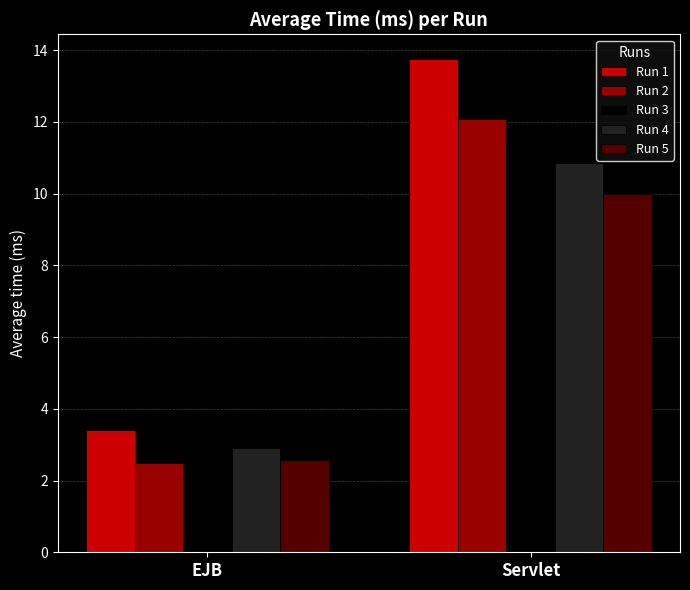

List the series in order of their peak value, lowest first.

Run 5, Run 4, Run 3, Run 2, Run 1